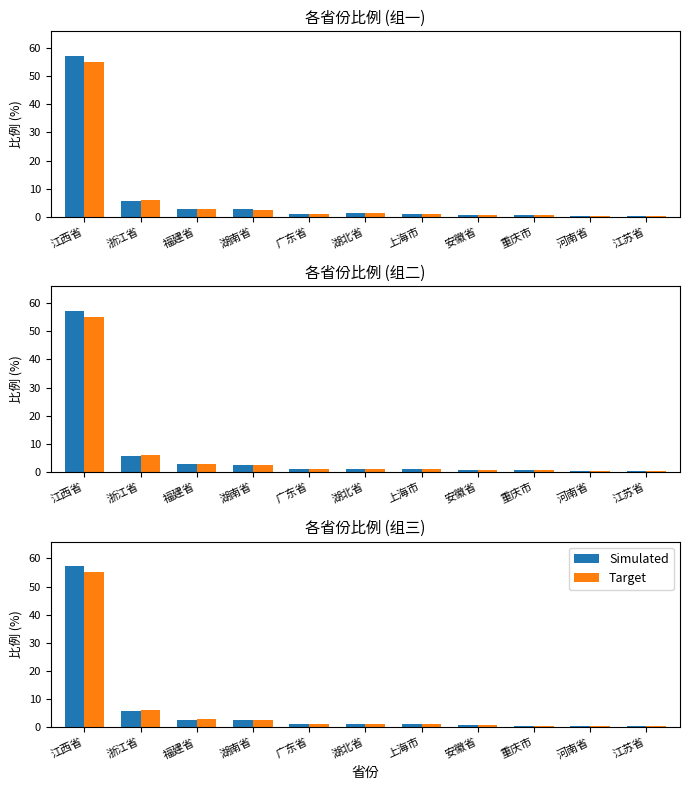

Reading right to left, transcribe all the data shown in this chart.

Simulated: 江苏省=0.2	河南省=0.3	重庆市=0.5	安徽省=0.6	上海市=0.9	湖北省=1.2	广东省=1.0	湖南省=2.6	福建省=2.7	浙江省=5.7	江西省=57.4
Target: 江苏省=0.2	河南省=0.3	重庆市=0.5	安徽省=0.7	上海市=0.9	湖北省=1.2	广东省=1.1	湖南省=2.5	福建省=2.8	浙江省=6.0	江西省=55.0